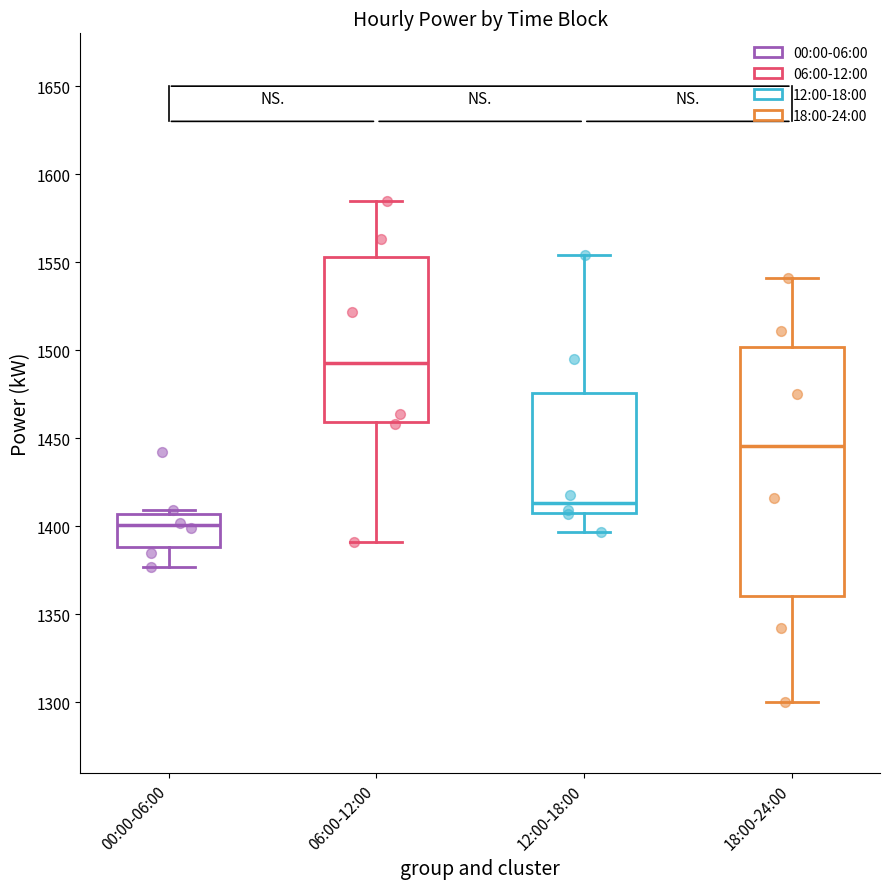

Reading left to right, read every box against the y-axis: the position of its median line, the range the box covers, and the ends of its whiskers. The values are not printed on the chart, so give them approximately, as read against the axis.

00:00-06:00: median 1400, box 1390 to 1405, whiskers 1375 to 1410
06:00-12:00: median 1495, box 1460 to 1555, whiskers 1390 to 1585
12:00-18:00: median 1415, box 1410 to 1475, whiskers 1395 to 1555
18:00-24:00: median 1445, box 1360 to 1500, whiskers 1300 to 1540